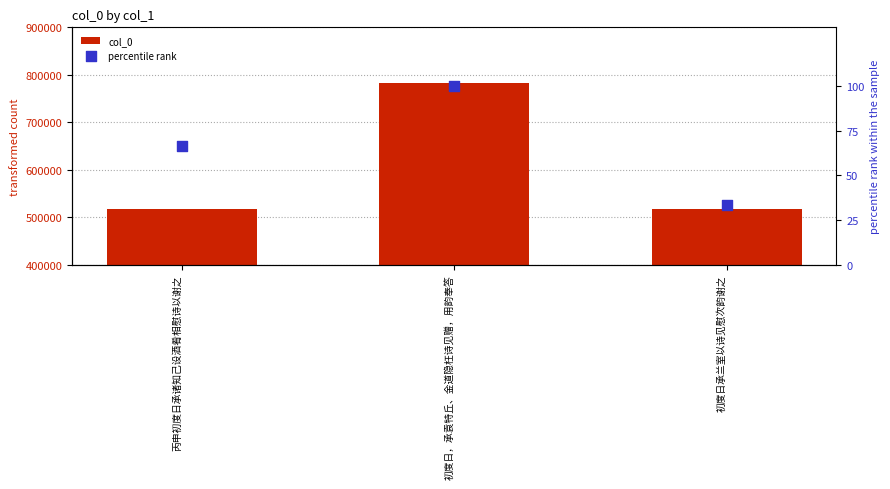

At which category is the sum across all series the highest?

初度日，承袁特丘、金道隐枉诗见赠，用韵奉答